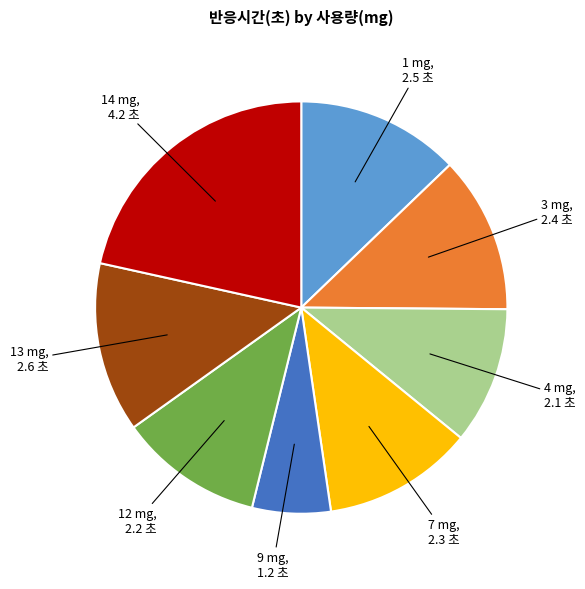

Is there a majority slice in this chart?

No